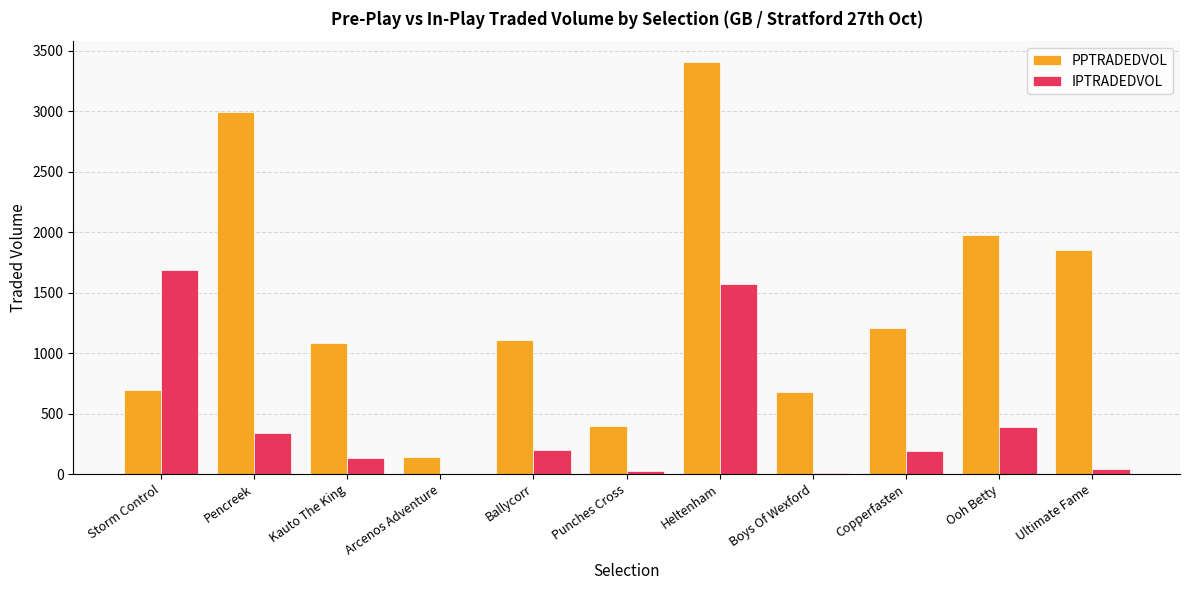

What is the average value of the IPTRADEDVOL series?

416.6